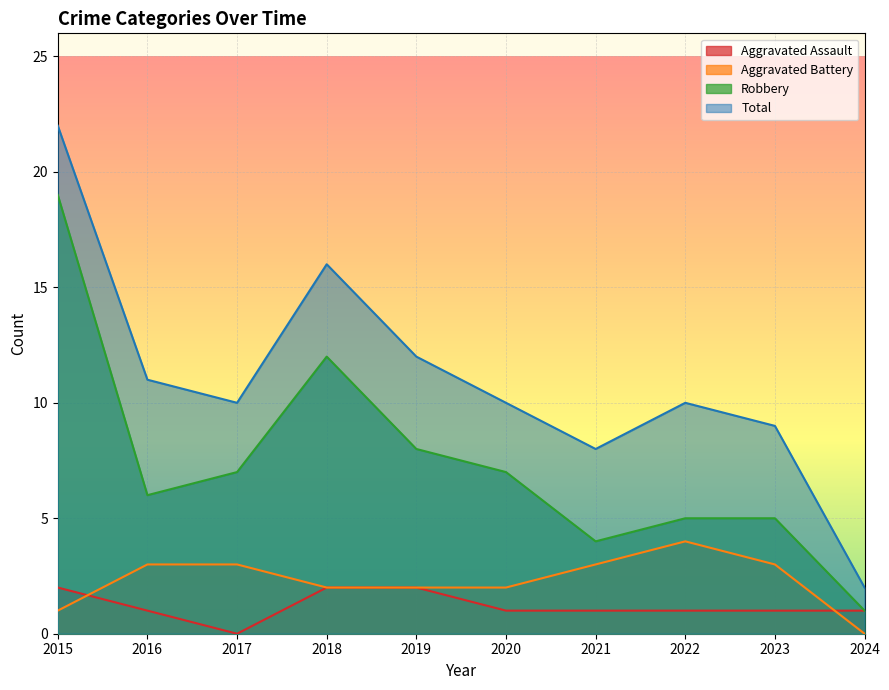

What is the total value across all series at 2017?

20